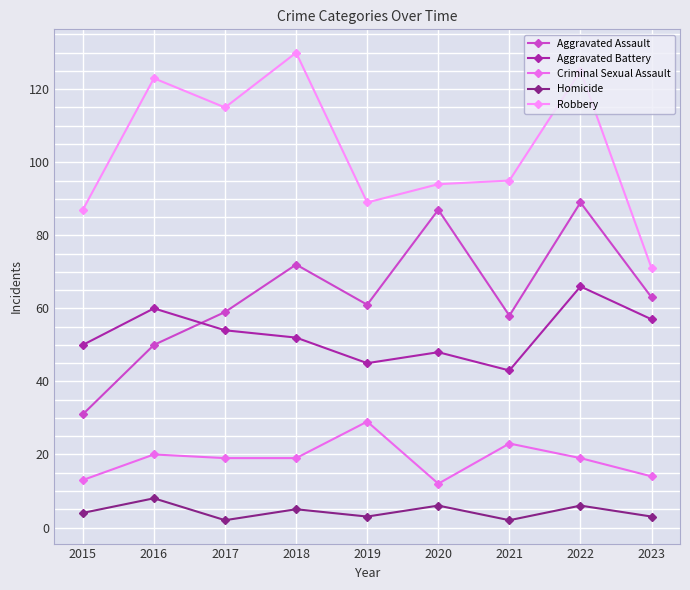

The value of Homicide at 2019 is 3. True or false?

True